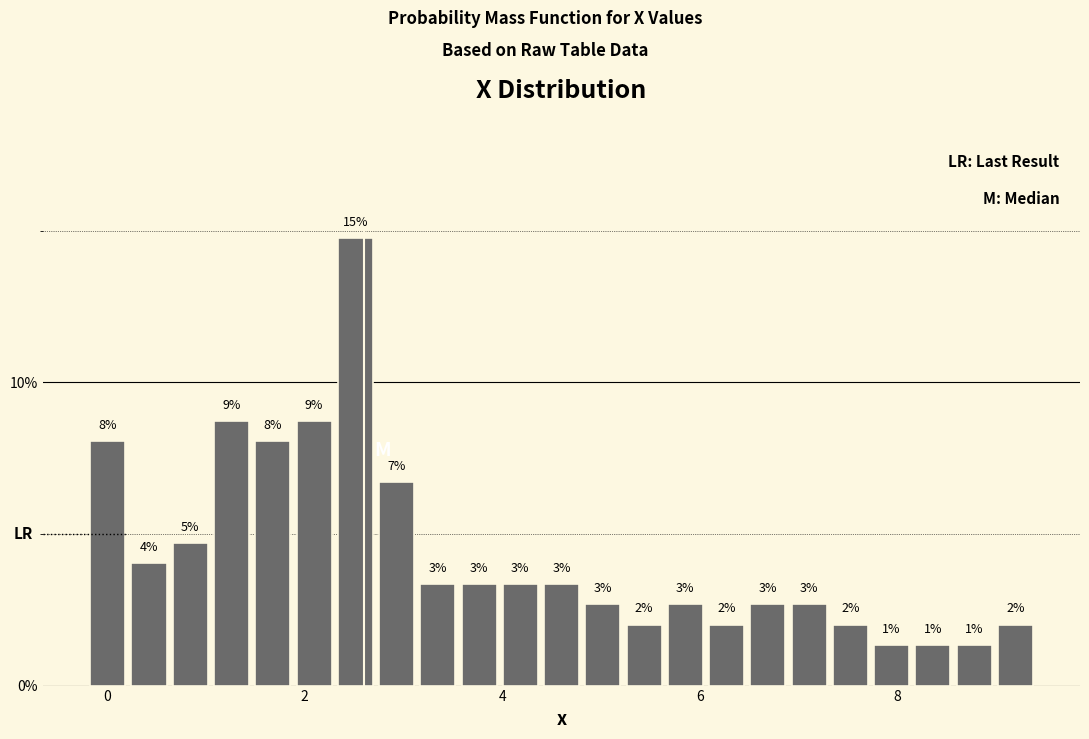

Read against the x-axis, roughly where is the centre of the tallest bar?

2.6